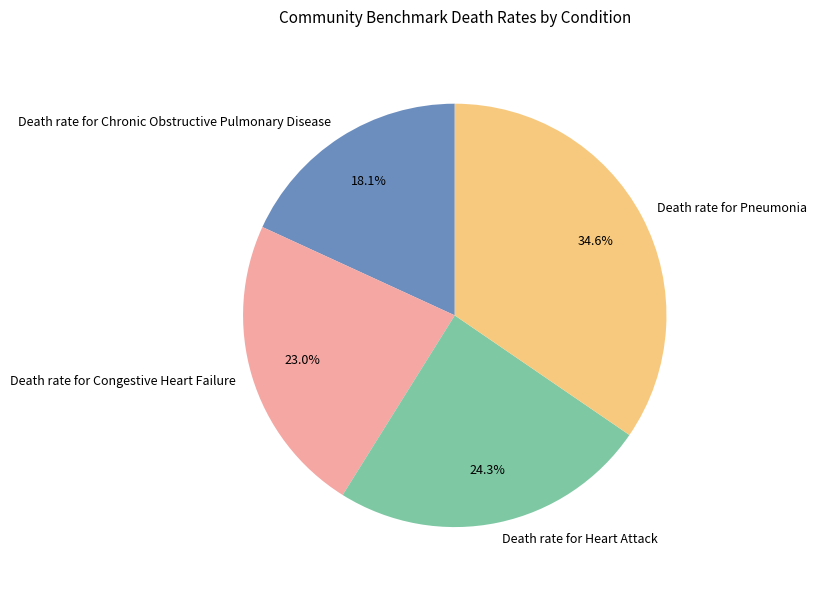

The Death rate for Pneumonia slice represents 35% of the pie. True or false?

True